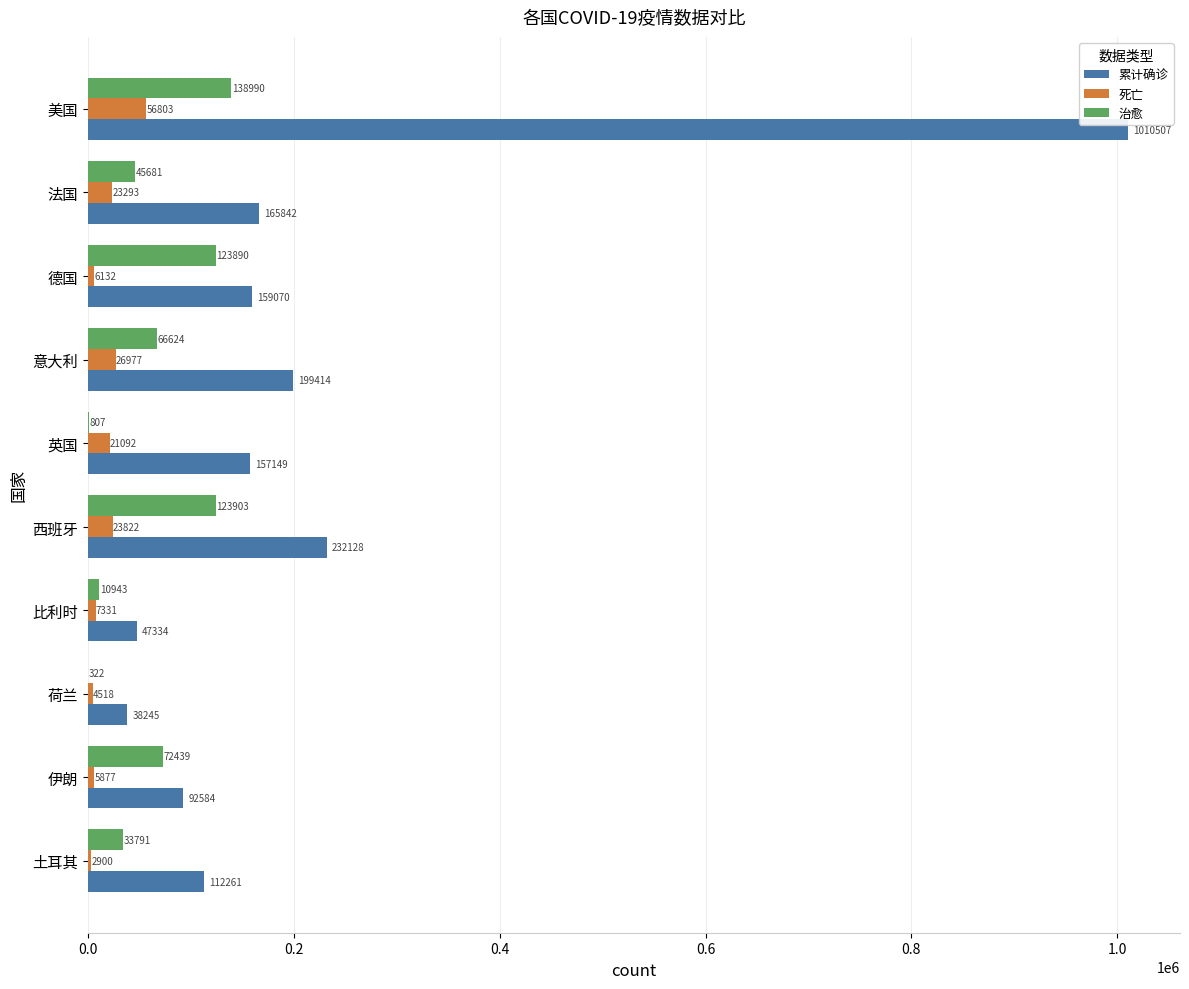

What is the greatest value displayed?

1010507